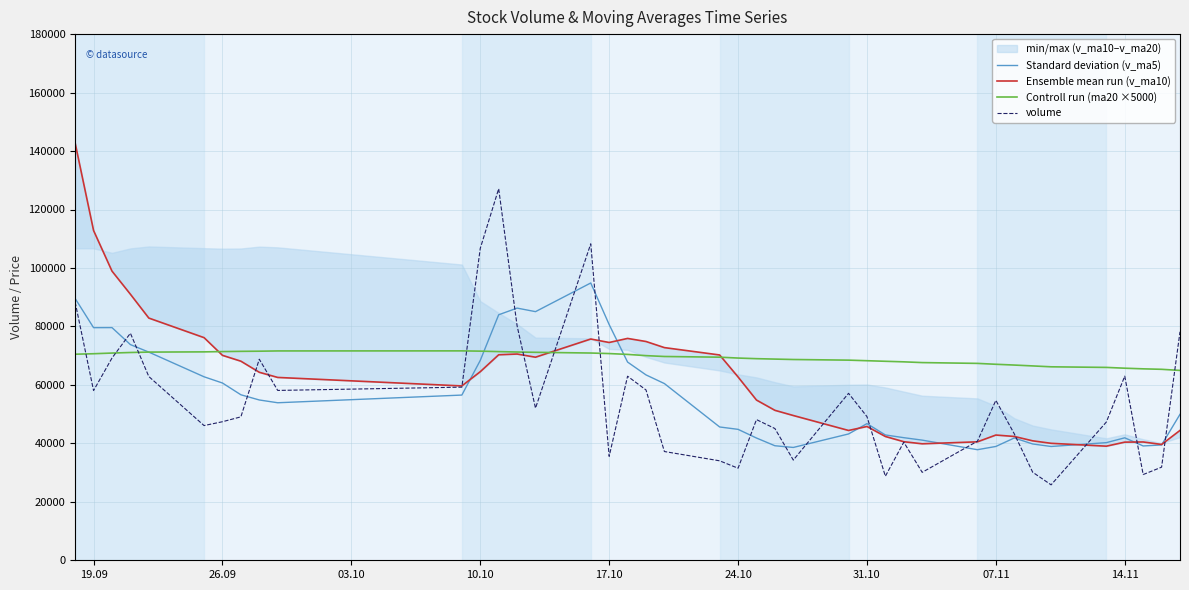

Rank the series by their maximum value, from highest to lowest.

Ensemble mean run (v_ma10), volume, Standard deviation (v_ma5), Controll run (ma20 ×5000)